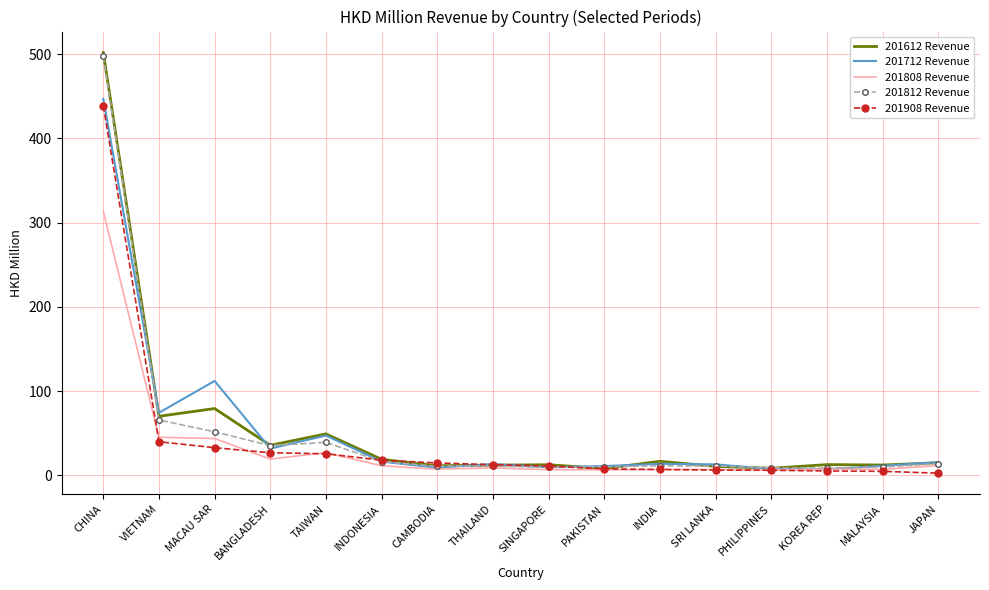

What are all the series names shown in the legend?

201612 Revenue, 201712 Revenue, 201808 Revenue, 201812 Revenue, 201908 Revenue